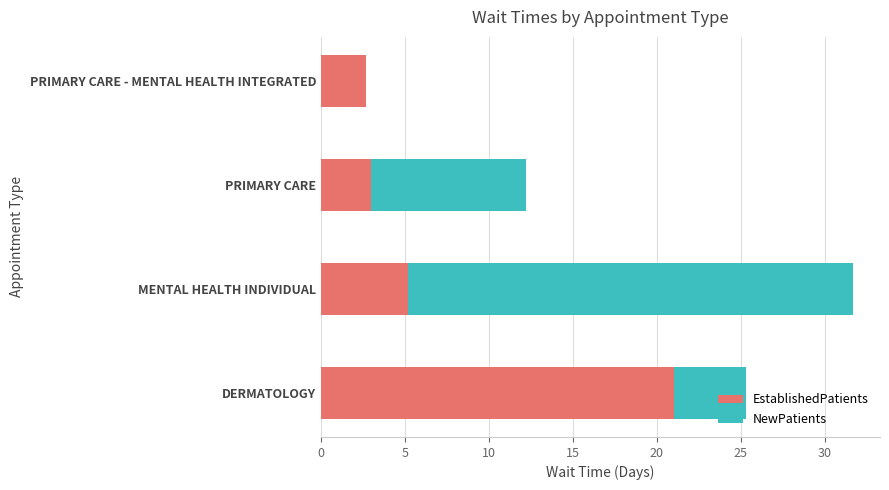

True or false: EstablishedPatients has a value of 21.0 at DERMATOLOGY.

True